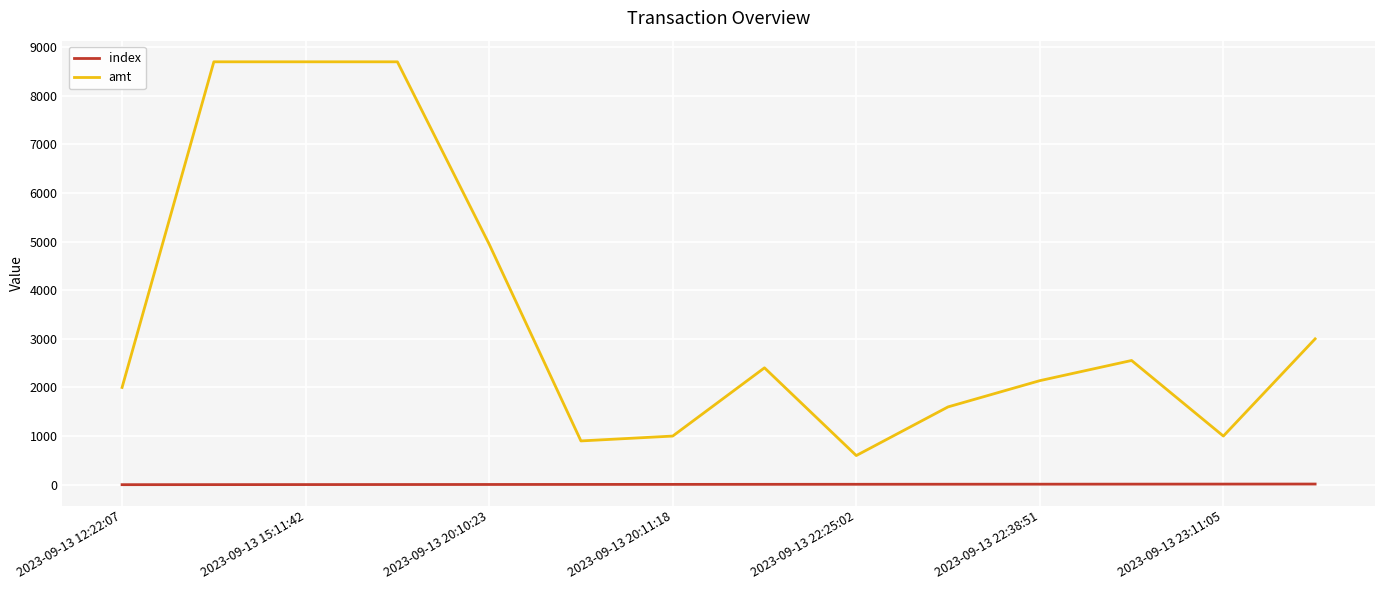

What is the greatest value displayed?

8700